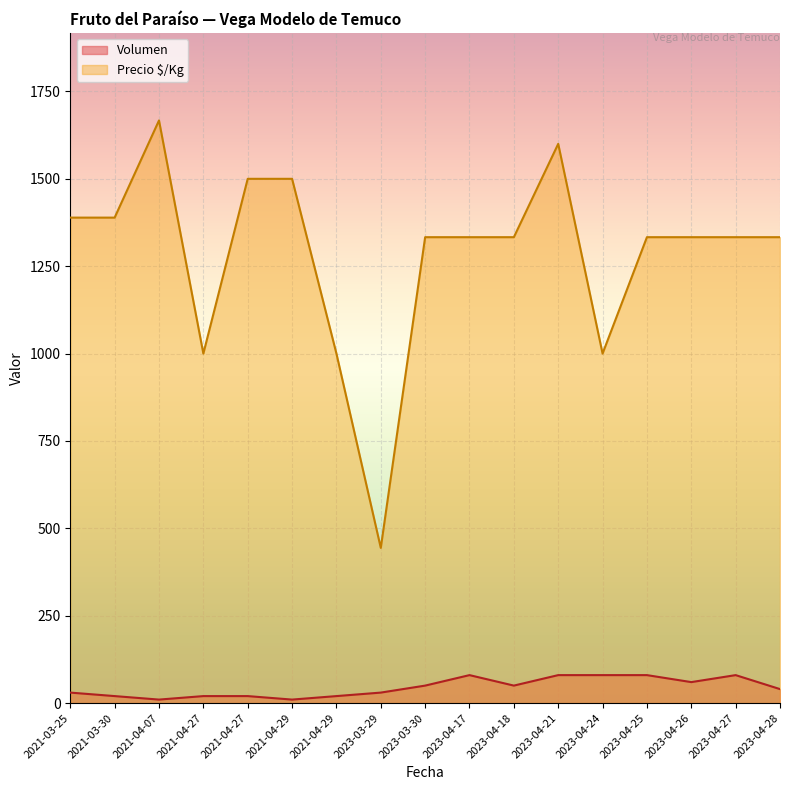

Rank the series by their average value, from highest to lowest.

Precio $/Kg, Volumen